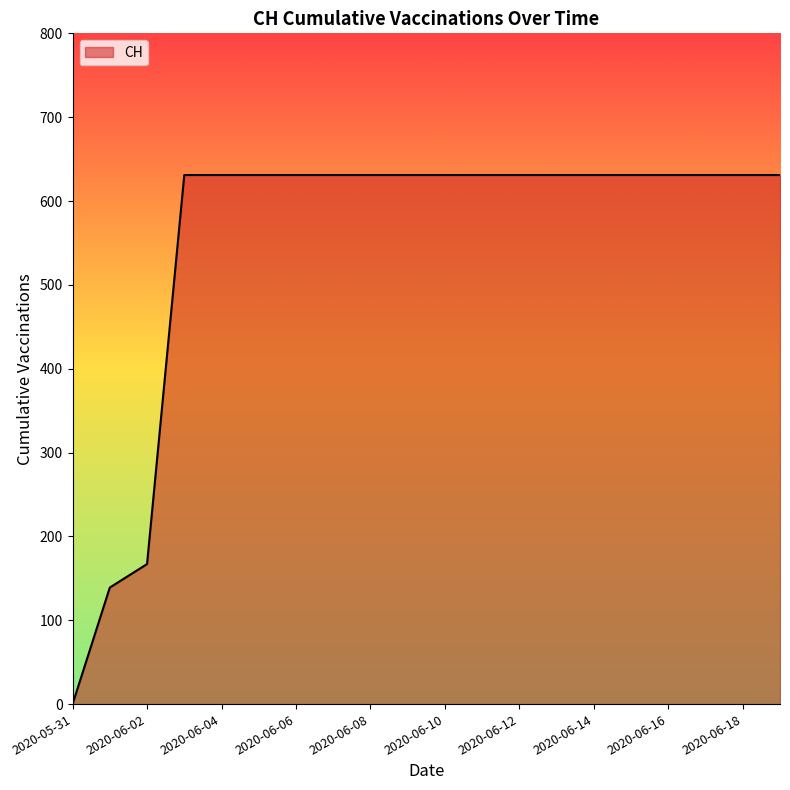

What is the maximum value shown in the chart?

631